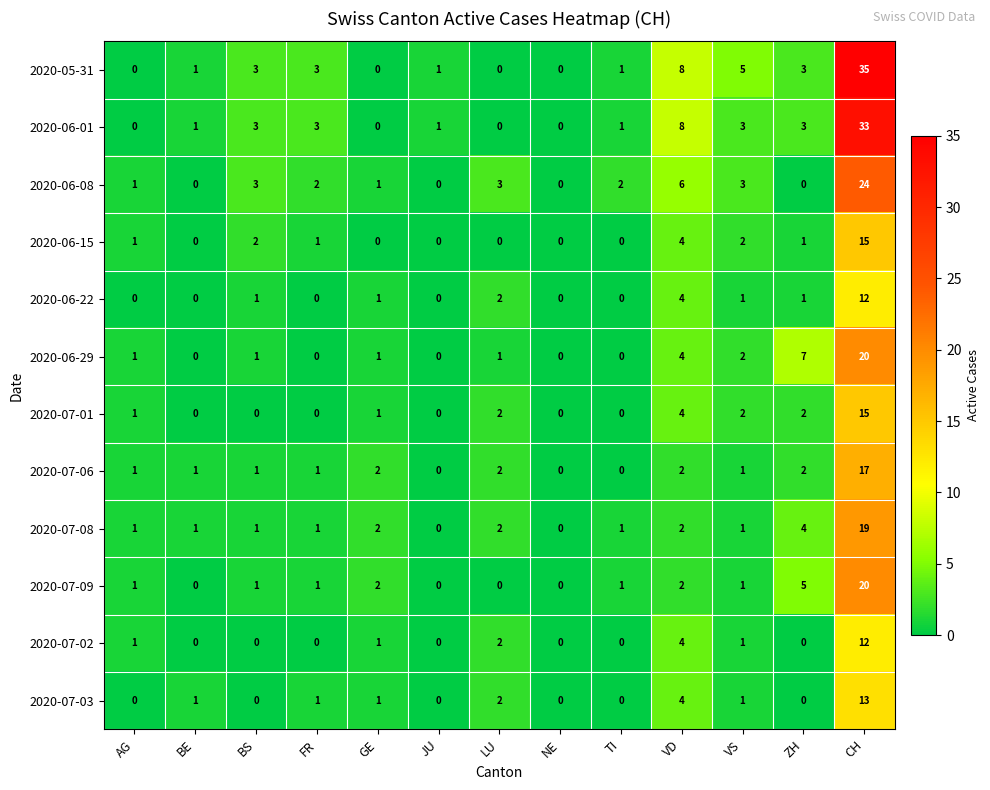

The 2020-07-02 series shows 4 at CH. True or false?

False